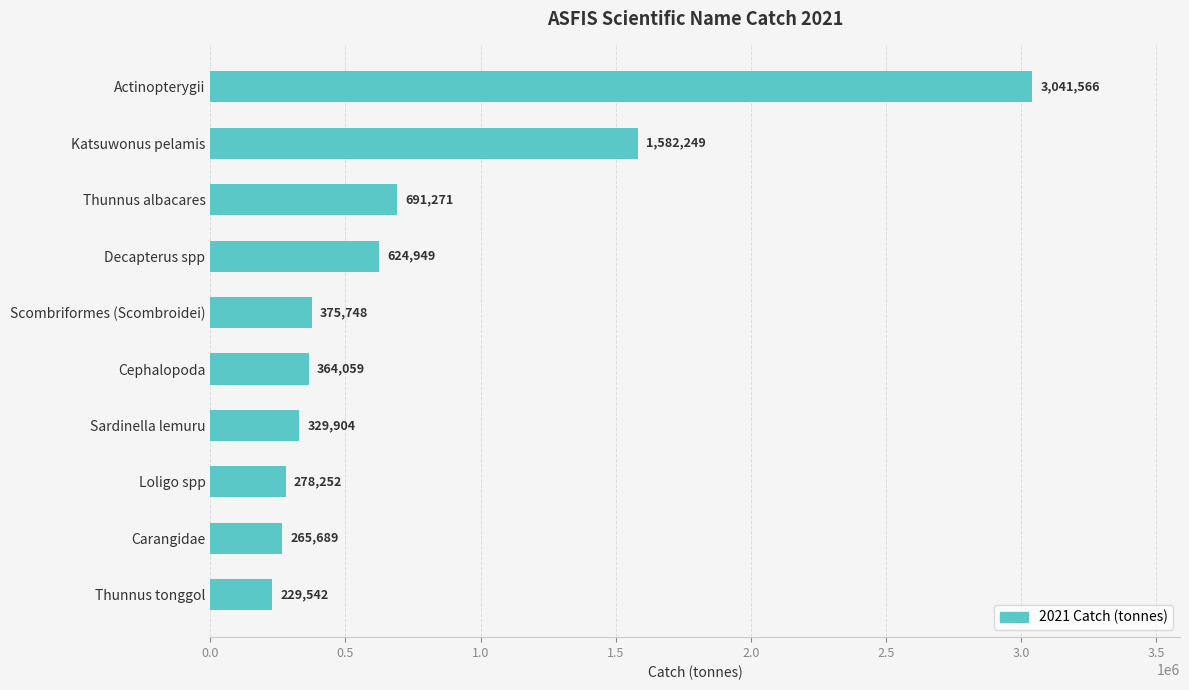

Rank the categories by value from lowest to highest.

Thunnus tonggol, Carangidae, Loligo spp, Sardinella lemuru, Cephalopoda, Scombriformes (Scombroidei), Decapterus spp, Thunnus albacares, Katsuwonus pelamis, Actinopterygii